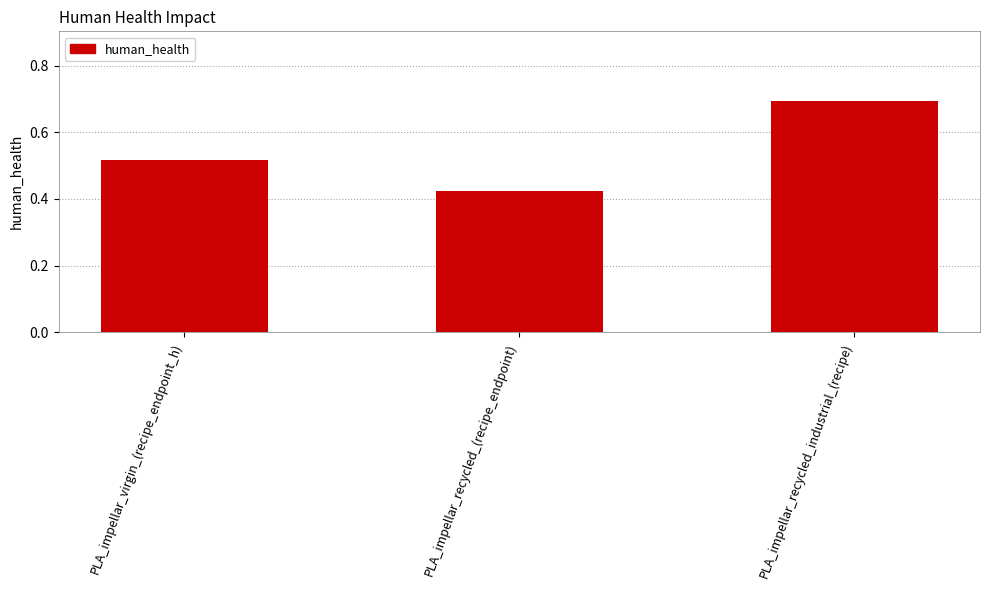

Where is the data nearest to the value 0?

PLA_impellar_recycled_(recipe_endpoint)